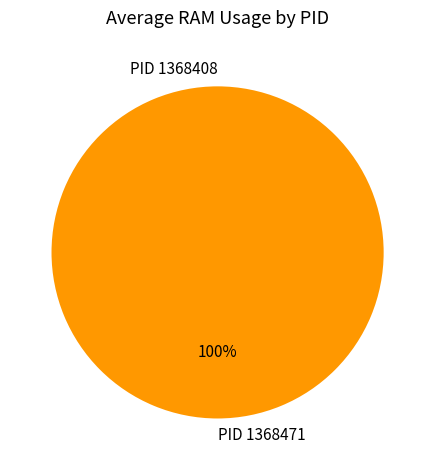

What percentage do 1368471 and 1368408 together represent?

100.0%